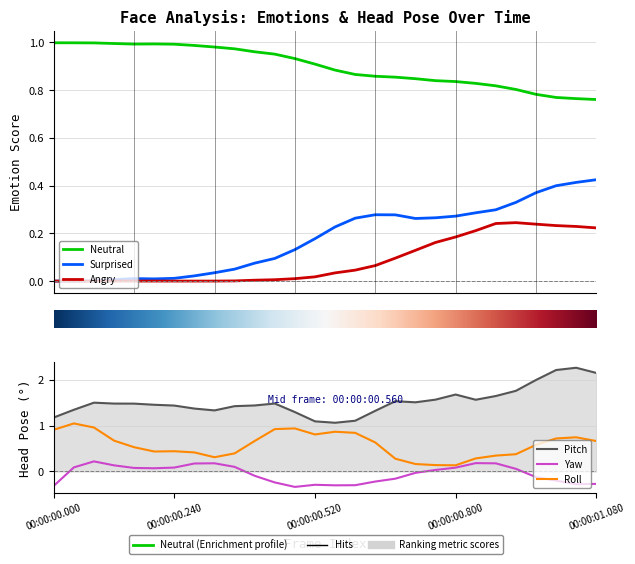

Read the Yaw value at 00:00:00.240.

0.1